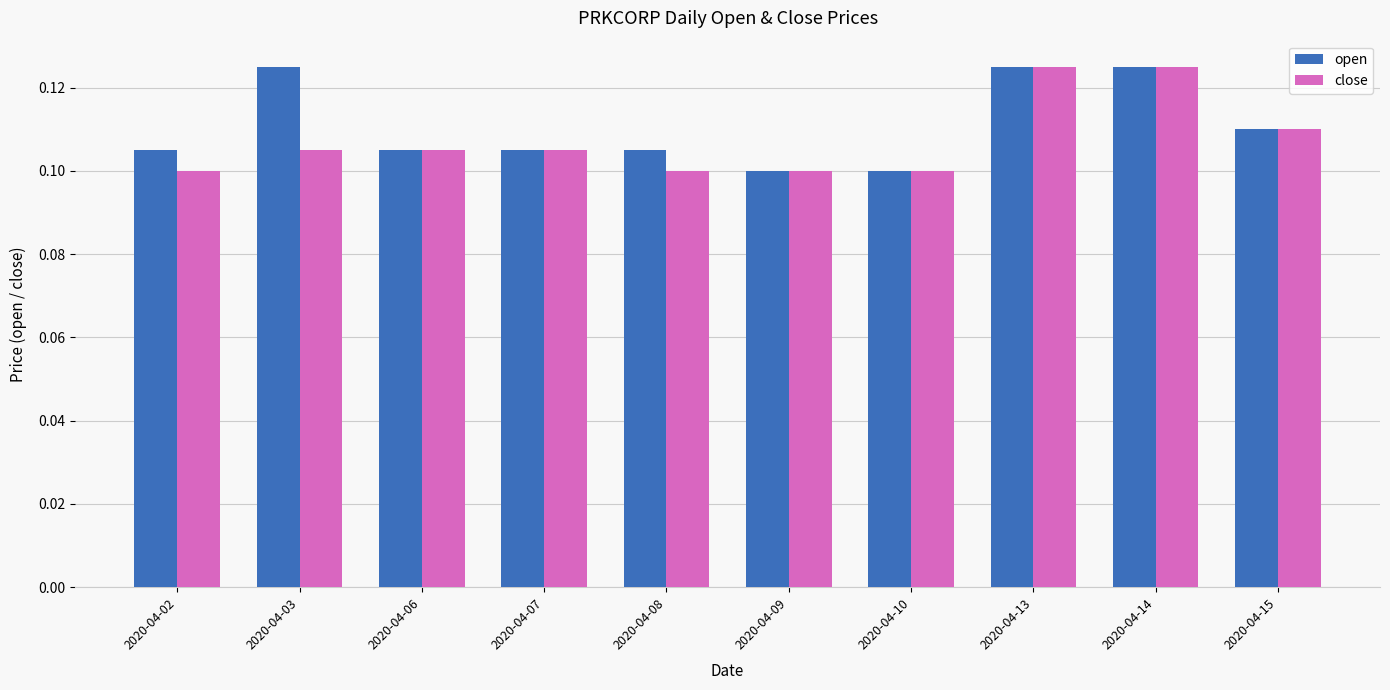

The value of close at 2020-04-10 is 0.1. True or false?

True